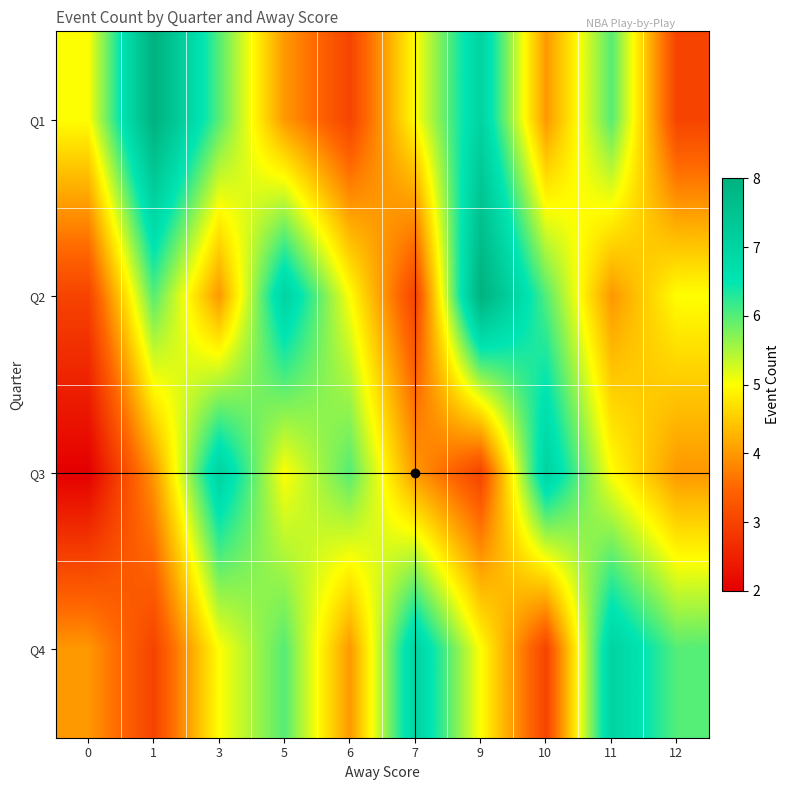

At which category is the sum across all series the highest?

9